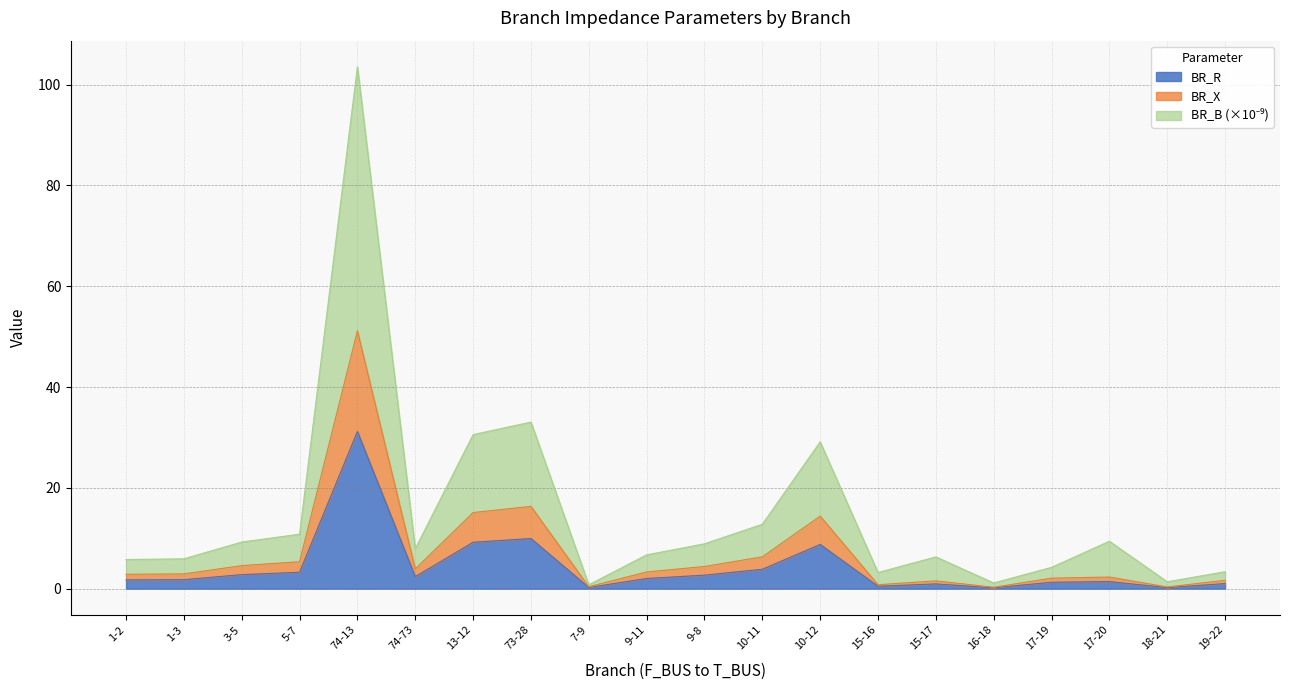

The BR_B series shows 13.6 at 17-20. True or false?

False